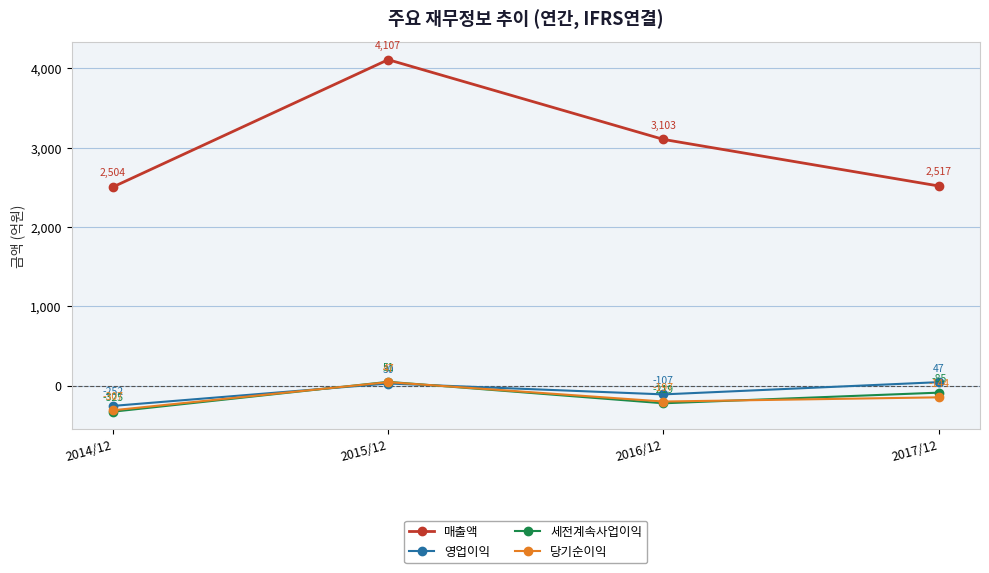

How many lines are shown in the chart?

4